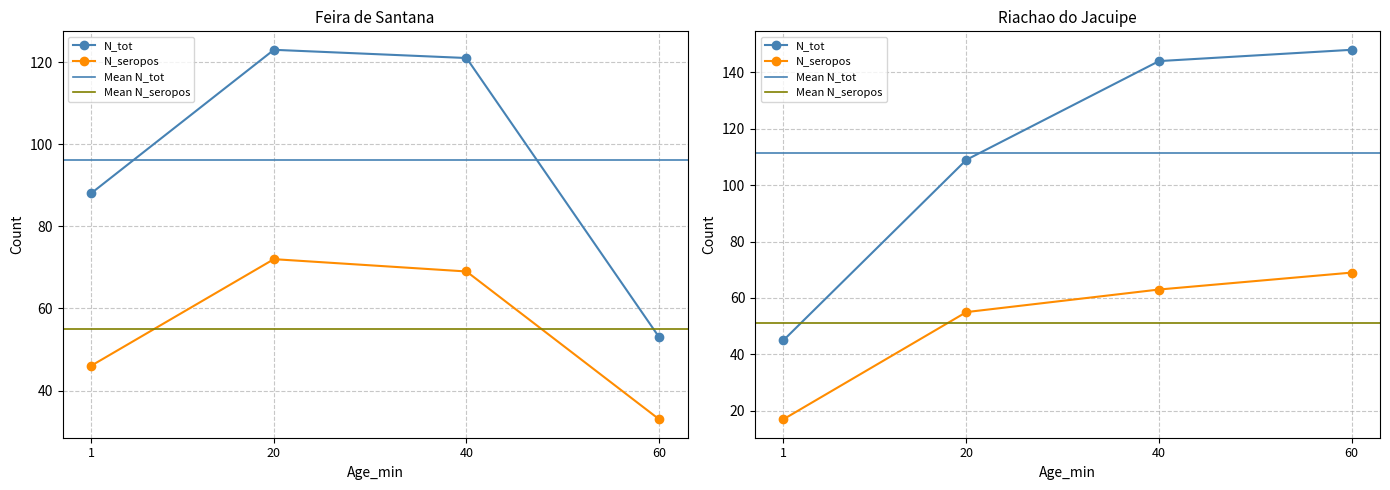

List the series in order of their peak value, highest first.

N_tot, N_seropos